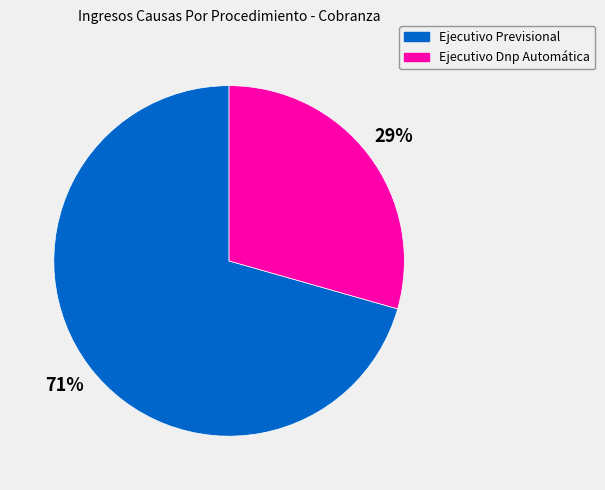

Is it true that Ejecutivo Previsional is 71% of the pie?

True